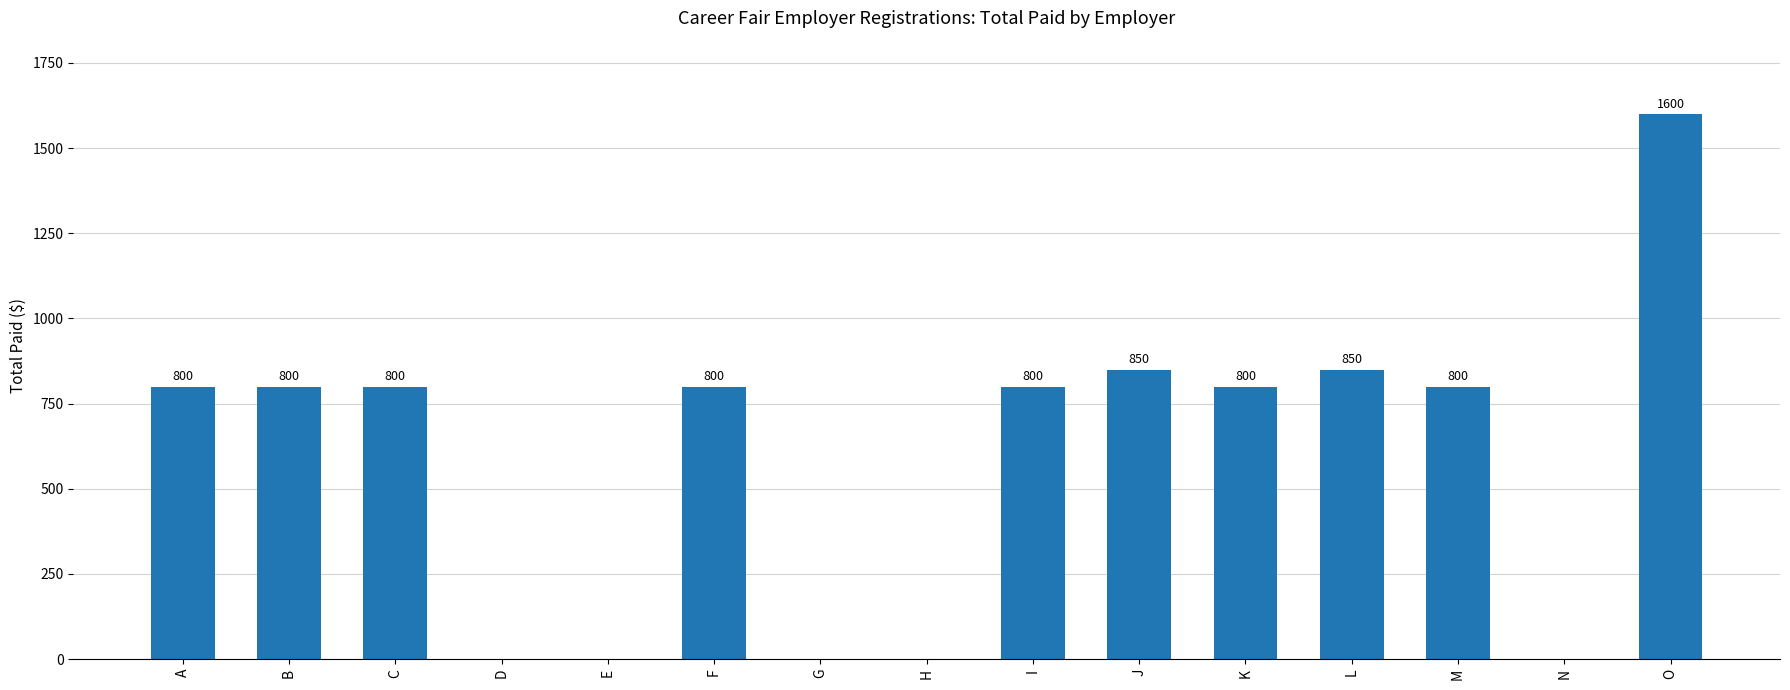

Which has a higher value, E or L?

L